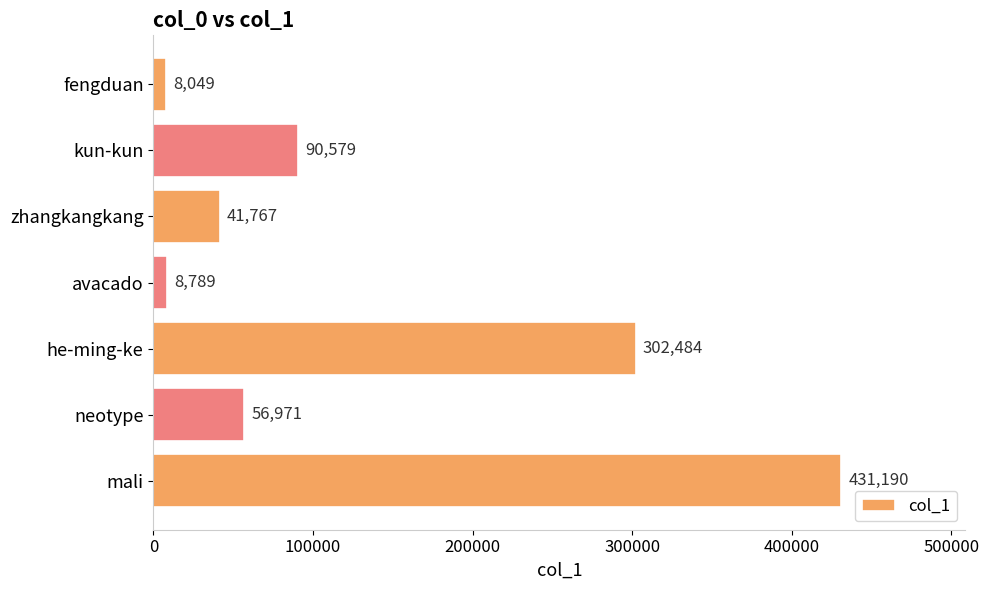

What is the difference between the maximum and minimum values?

423141